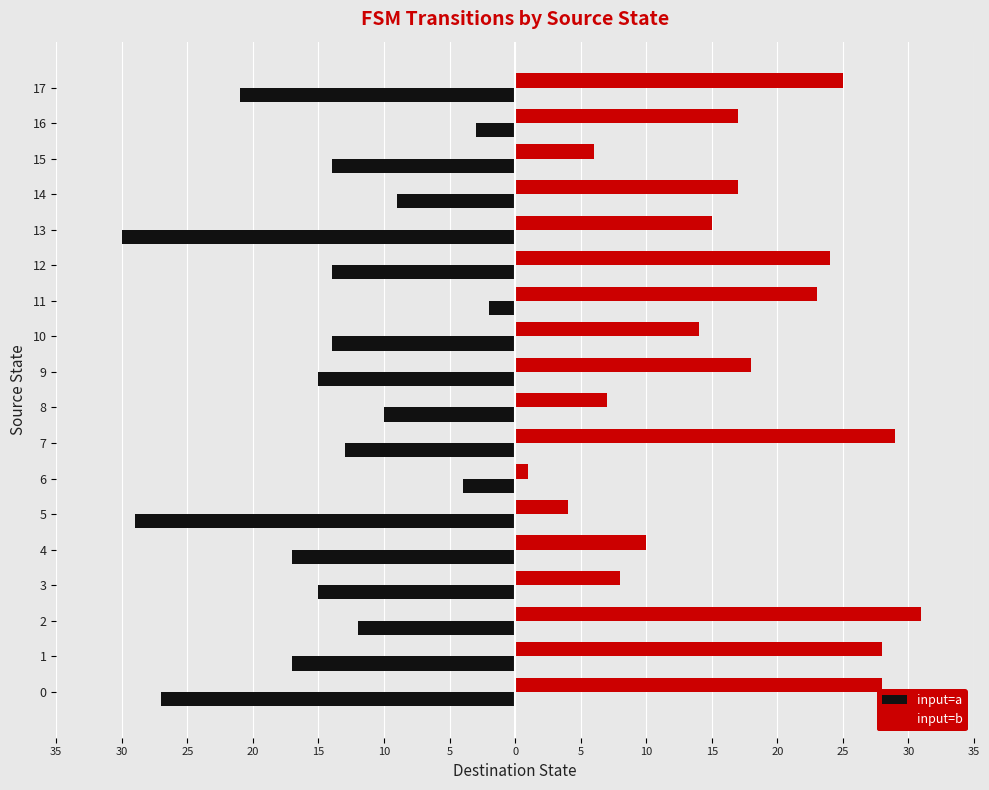

What are all the series names shown in the legend?

input=a, input=b